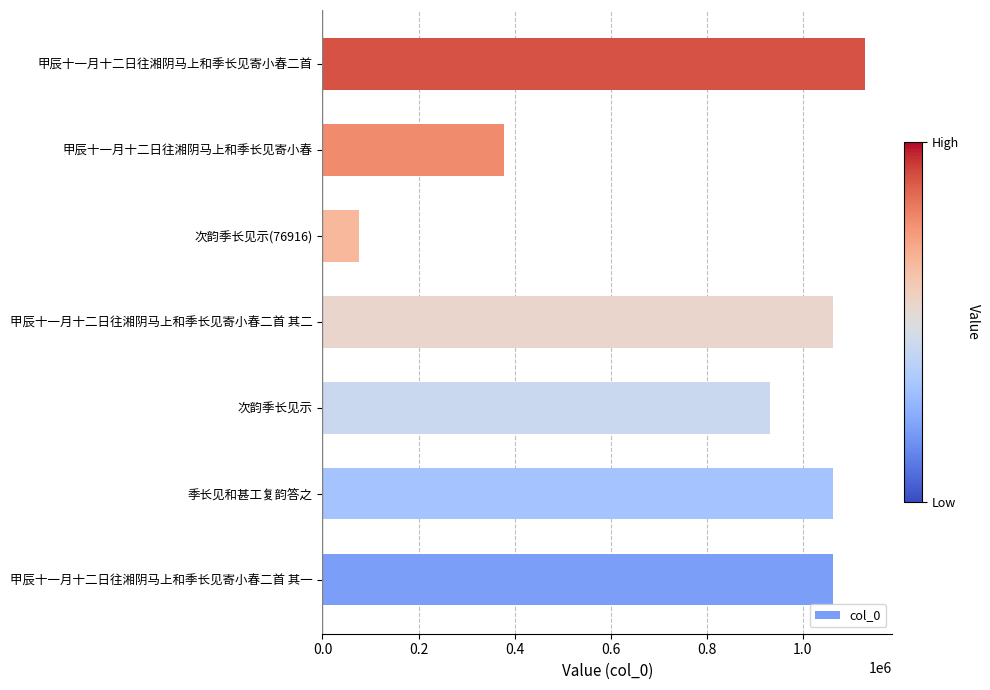

True or false: the data shows 1064101 at 甲辰十一月十二日往湘阴马上和季长见寄小春二首 其二.

True